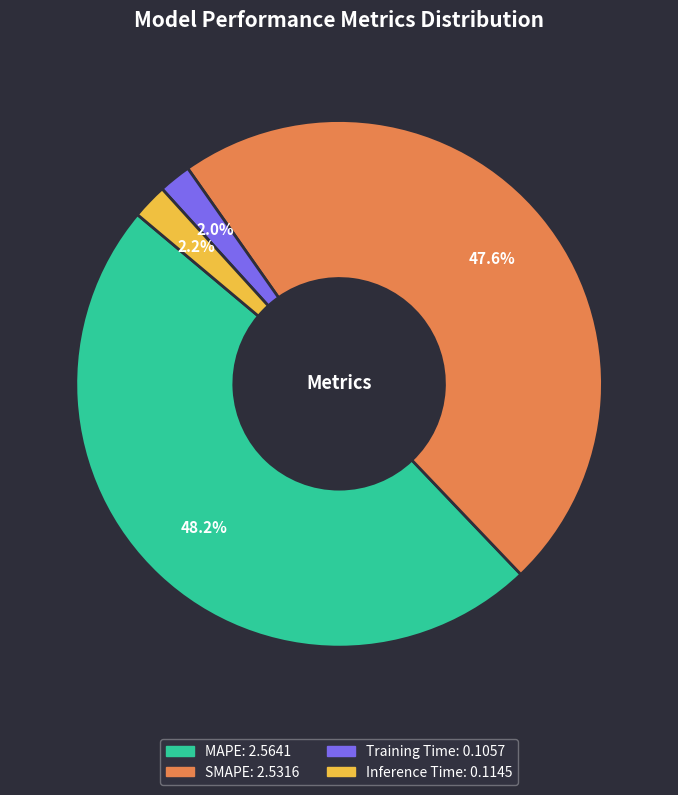

How much of the chart is everything except Inference Time?

97.8%